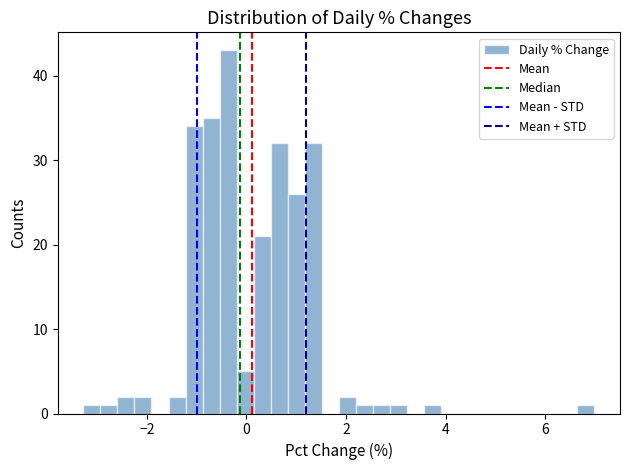

Around what value on the x-axis is the tallest bar? Give the approximate position of its centre, as read against the axis.

-0.4